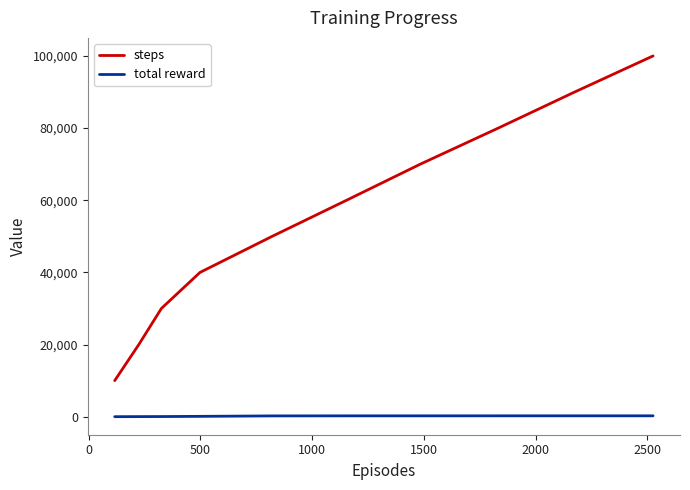

What are all the series names shown in the legend?

steps, total reward